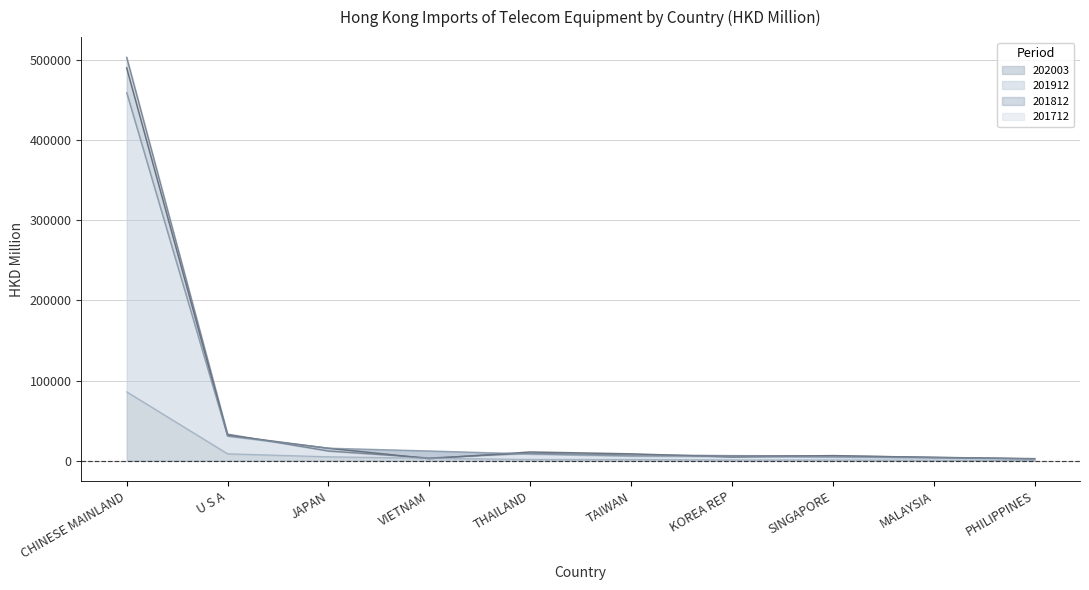

Reading right to left, list all the values displayed in this chart.

201712: 2662.7	4035.8	6434.4	4741.0	8646.3	10973.2	2648.0	15609.6	31781.9	489910.9
201812: 2398.0	4526.6	6121.8	6446.4	7293.7	9344.9	3500.5	12177.6	33267.2	503161.6
201912: 2263.3	3803.4	4728.8	5456.3	6040.3	8509.3	12237.8	15705.7	30811.0	458979.4
202003: 369.2	778.8	987.1	1039.6	1621.1	1715.7	3232.7	4995.2	8745.1	86005.9